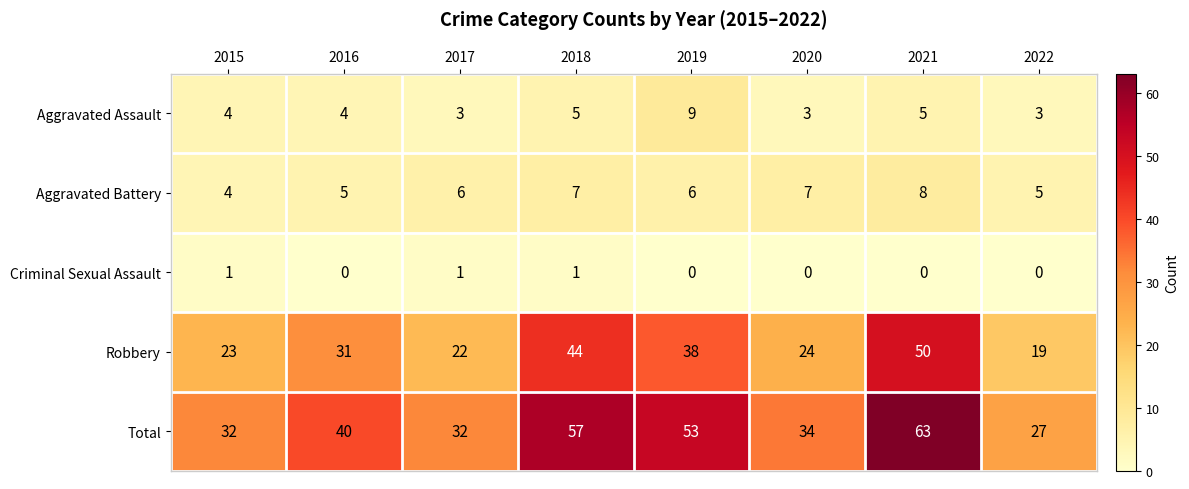

List the series in order of their peak value, highest first.

Total, Robbery, Aggravated Assault, Aggravated Battery, Criminal Sexual Assault